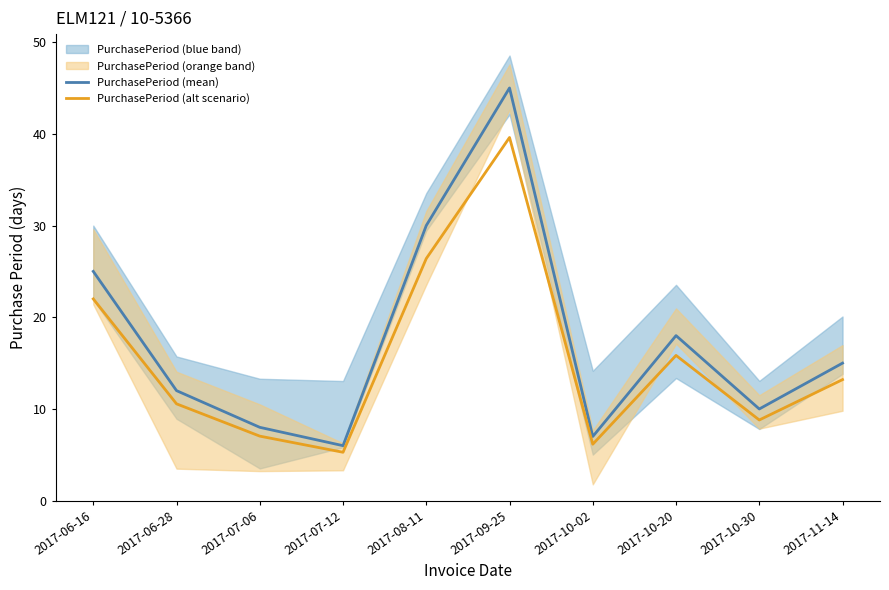

At which category does PurchasePeriod (alt scenario) reach its first local valley?

2017-07-12